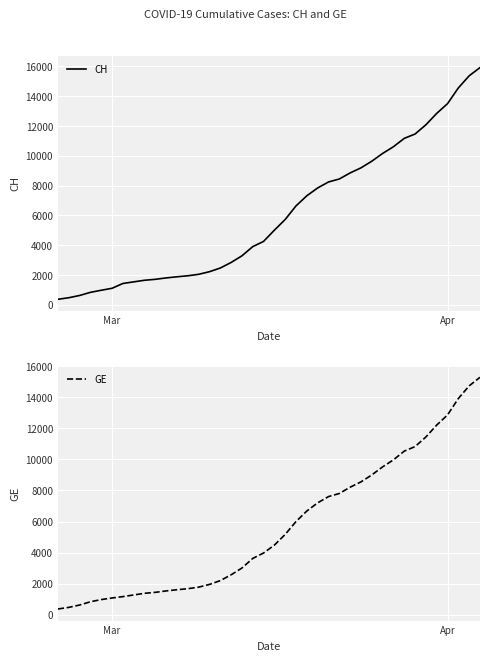

The GE series shows 1083 at Mar. True or false?

True